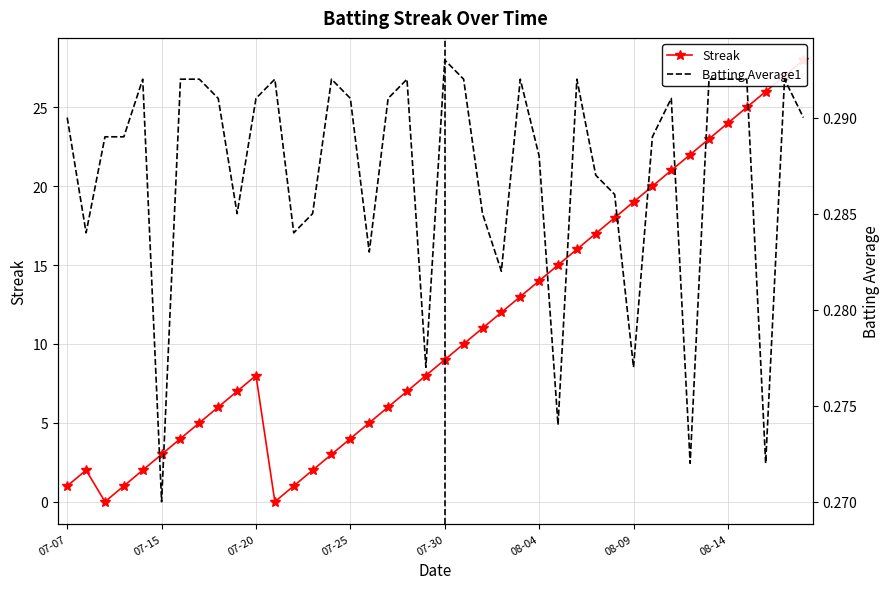

What position from the left is 07-30?

21